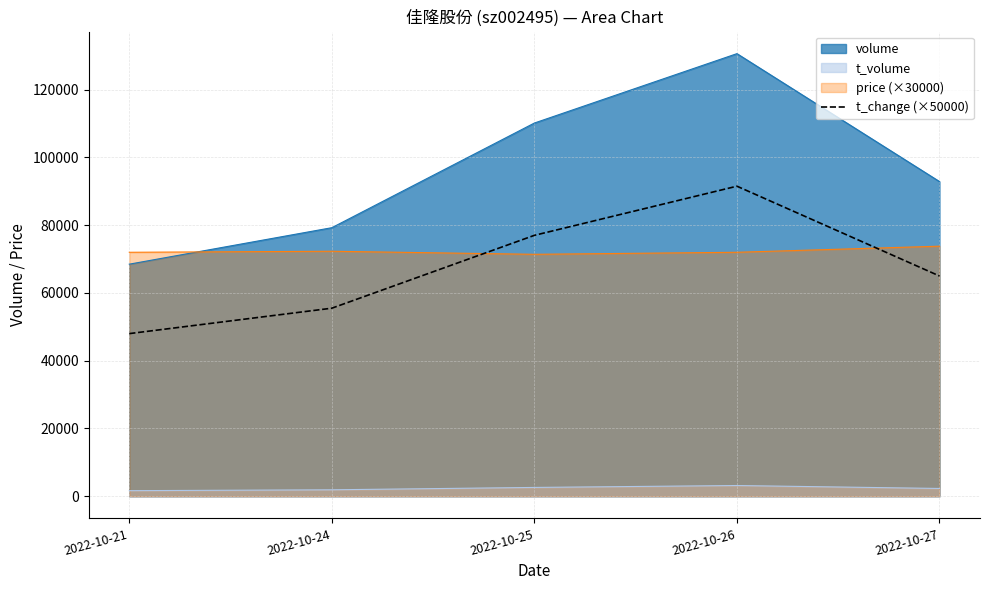

Which series has the widest spread of values?

volume